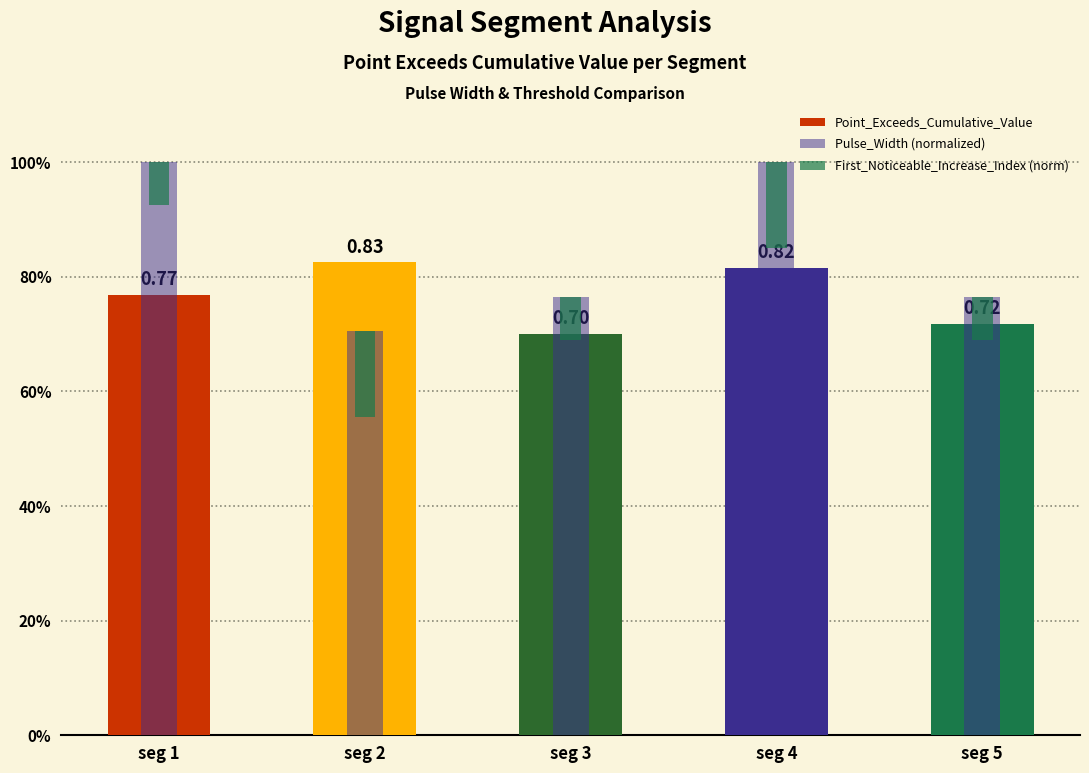

What is the sum of the Point_Exceeds_Cumulative_Value values at seg 3 and seg 2?

1.5